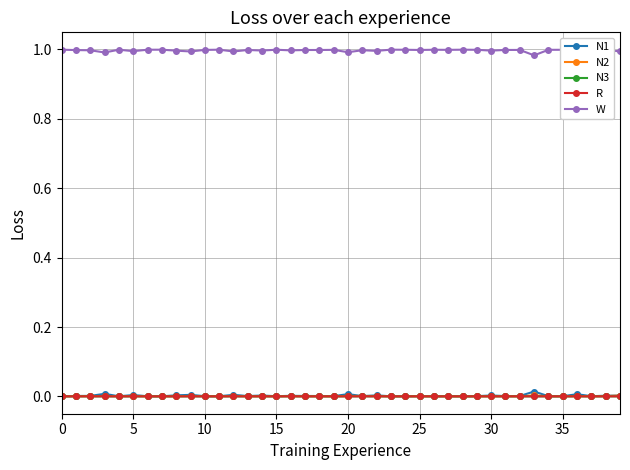

What are all the series names shown in the legend?

N1, N2, N3, R, W